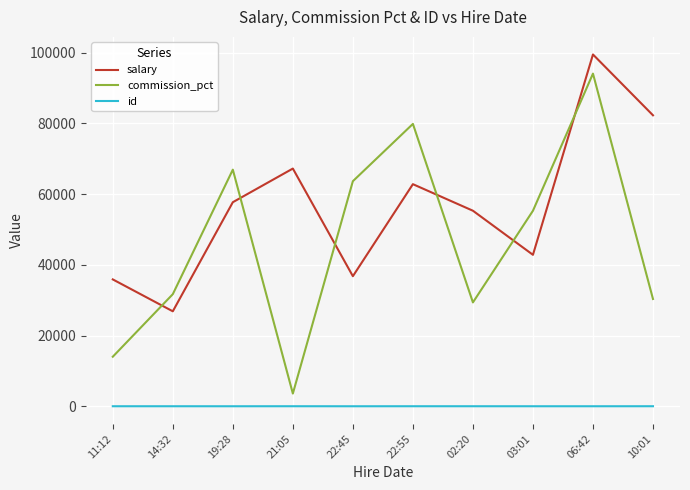

True or false: salary and id cross at least once.

False